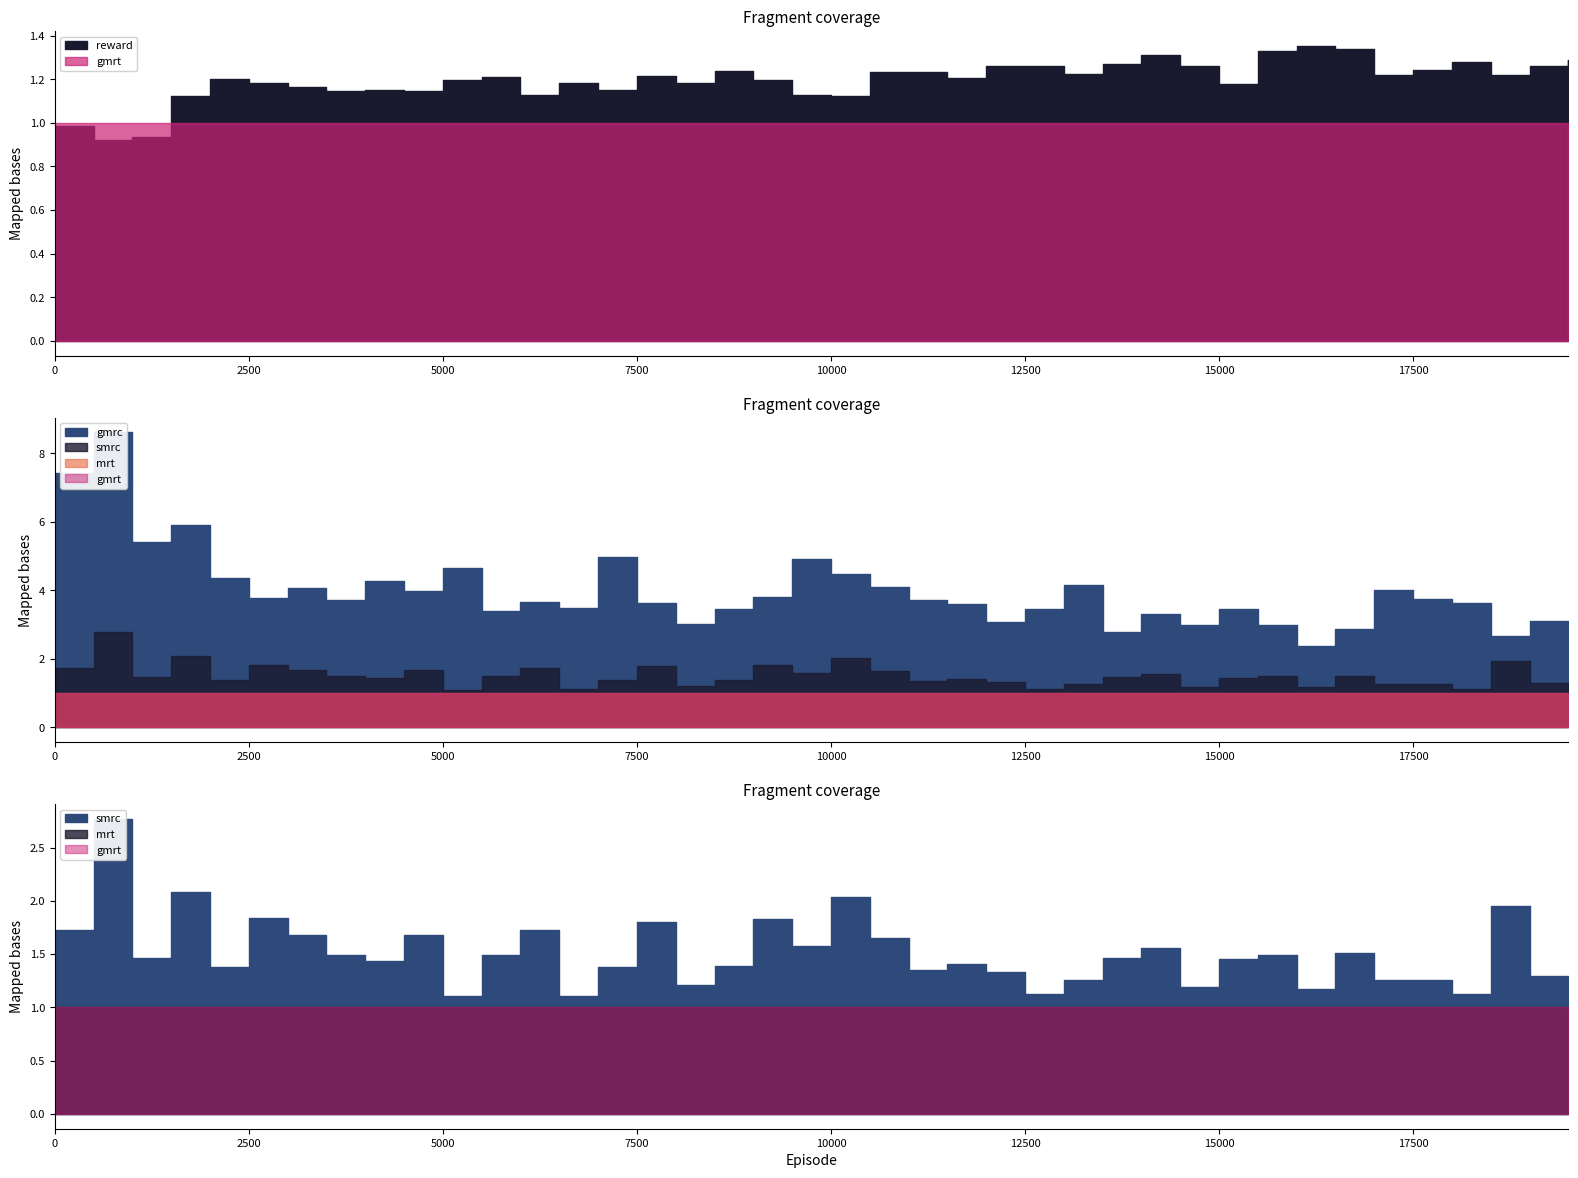

Reading left to right, extract all data points from this chart.

reward: 1.0	0.9	0.9	1.1	1.2	1.2	1.2	1.1	1.2	1.1	1.2	1.2	1.1	1.2	1.2	1.2	1.2	1.2	1.2	1.1	1.1	1.2	1.2	1.2	1.3	1.3	1.2	1.3	1.3	1.3	1.2	1.3	1.4	1.3	1.2	1.2	1.3	1.2	1.3	1.3
gmrc: 7.4	8.6	5.4	5.9	4.4	3.8	4.1	3.7	4.3	4.0	4.6	3.4	3.7	3.5	5.0	3.6	3.0	3.5	3.8	4.9	4.5	4.1	3.7	3.6	3.1	3.5	4.2	2.8	3.3	3.0	3.5	3.0	2.4	2.9	4.0	3.7	3.6	2.7	3.1	2.5
smrc: 1.7	2.8	1.5	2.1	1.4	1.8	1.7	1.5	1.4	1.7	1.1	1.5	1.7	1.1	1.4	1.8	1.2	1.4	1.8	1.6	2.0	1.6	1.3	1.4	1.3	1.1	1.3	1.5	1.6	1.2	1.5	1.5	1.2	1.5	1.3	1.3	1.1	2.0	1.3	1.2
mrt: 1.0	1.0	1.0	1.0	1.0	1.0	1.0	1.0	1.0	1.0	1.0	1.0	1.0	1.0	1.0	1.0	1.0	1.0	1.0	1.0	1.0	1.0	1.0	1.0	1.0	1.0	1.0	1.0	1.0	1.0	1.0	1.0	1.0	1.0	1.0	1.0	1.0	1.0	1.0	1.0
gmrt: 1.0	1.0	1.0	1.0	1.0	1.0	1.0	1.0	1.0	1.0	1.0	1.0	1.0	1.0	1.0	1.0	1.0	1.0	1.0	1.0	1.0	1.0	1.0	1.0	1.0	1.0	1.0	1.0	1.0	1.0	1.0	1.0	1.0	1.0	1.0	1.0	1.0	1.0	1.0	1.0